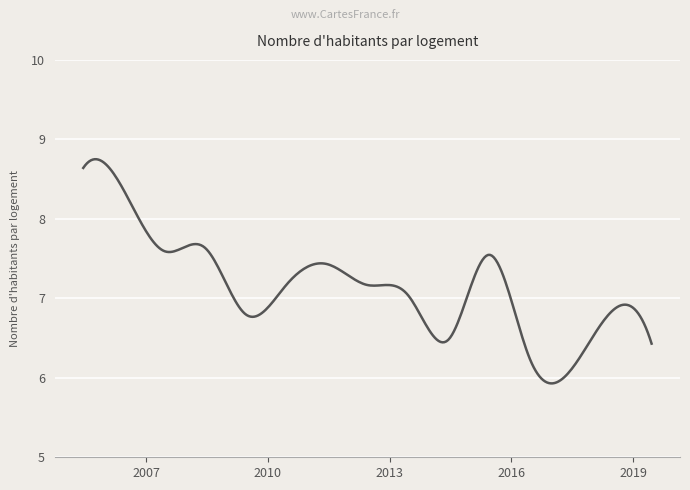

What is the minimum value shown in the chart?

5.9